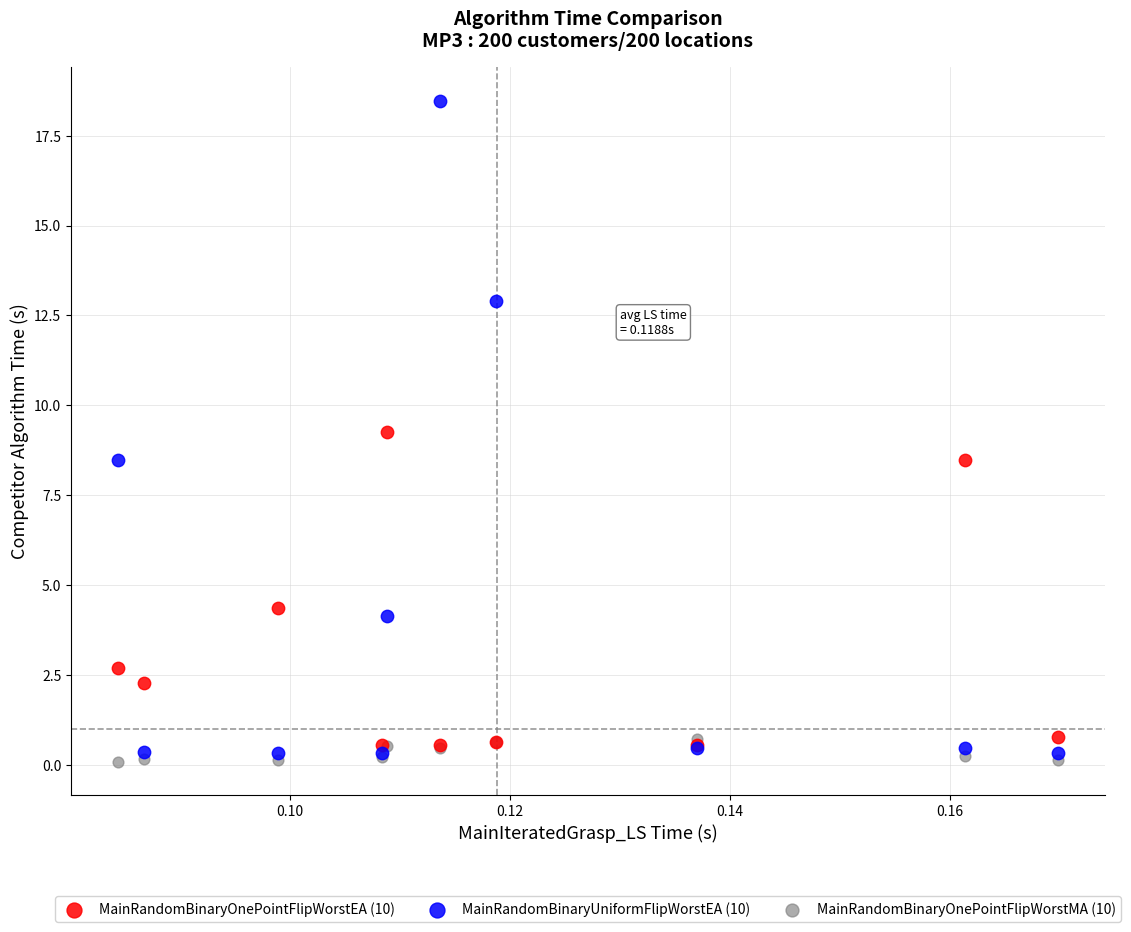

Across all series, what Y value is closest to 9?

9.3